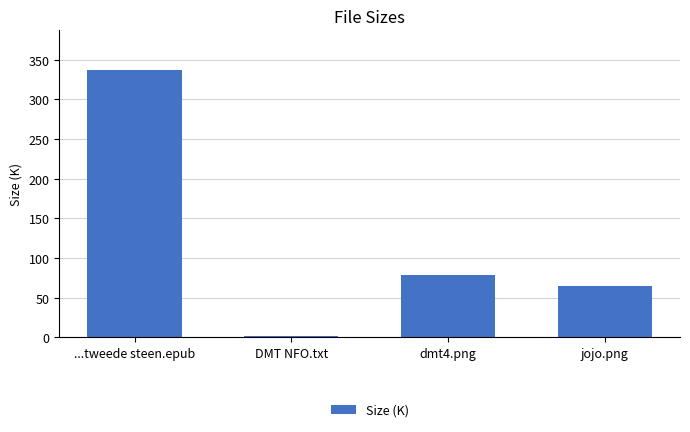

Does the chart contain stacked bars?

No